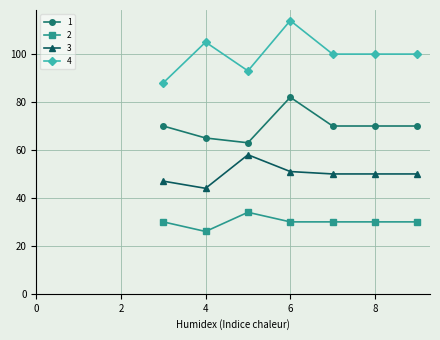

What is the value of the 2 point at the 4th from the left?

30